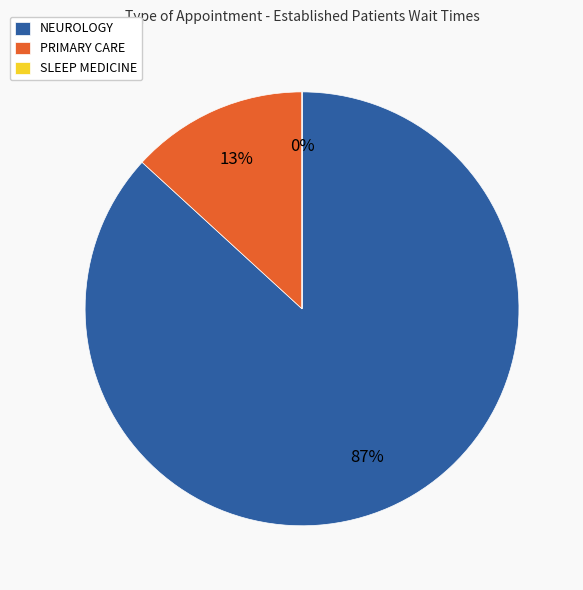

To the nearest percent, what is the average slice percentage?

33%